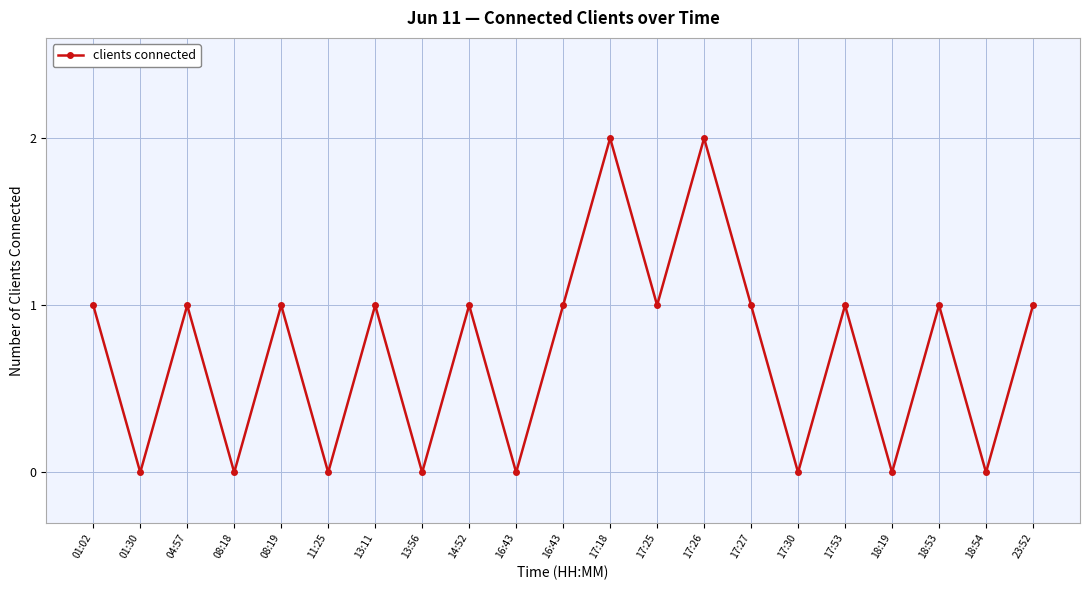

What is the label of the 10th point from the left?

16:43